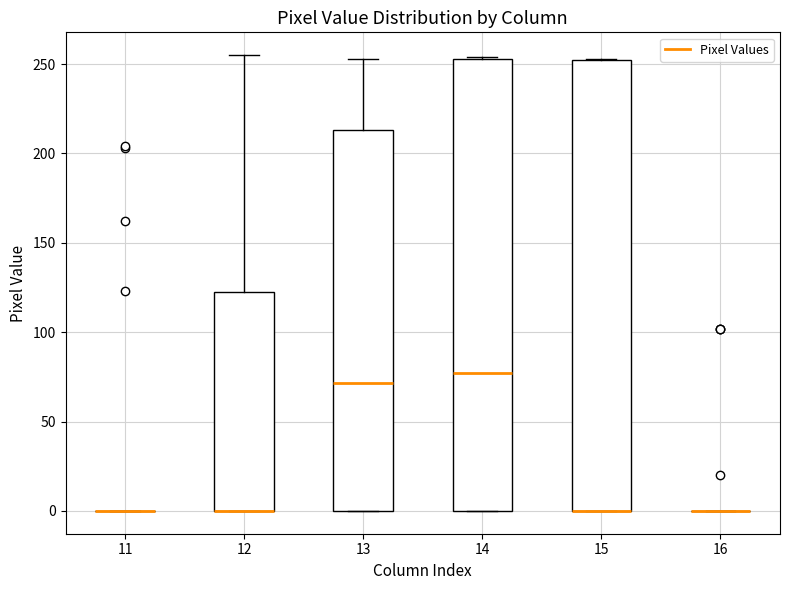

Where is the lower edge of the box at x = 15 on the y-axis? The values are not printed on the chart, so give them approximately, as read against the axis.

0